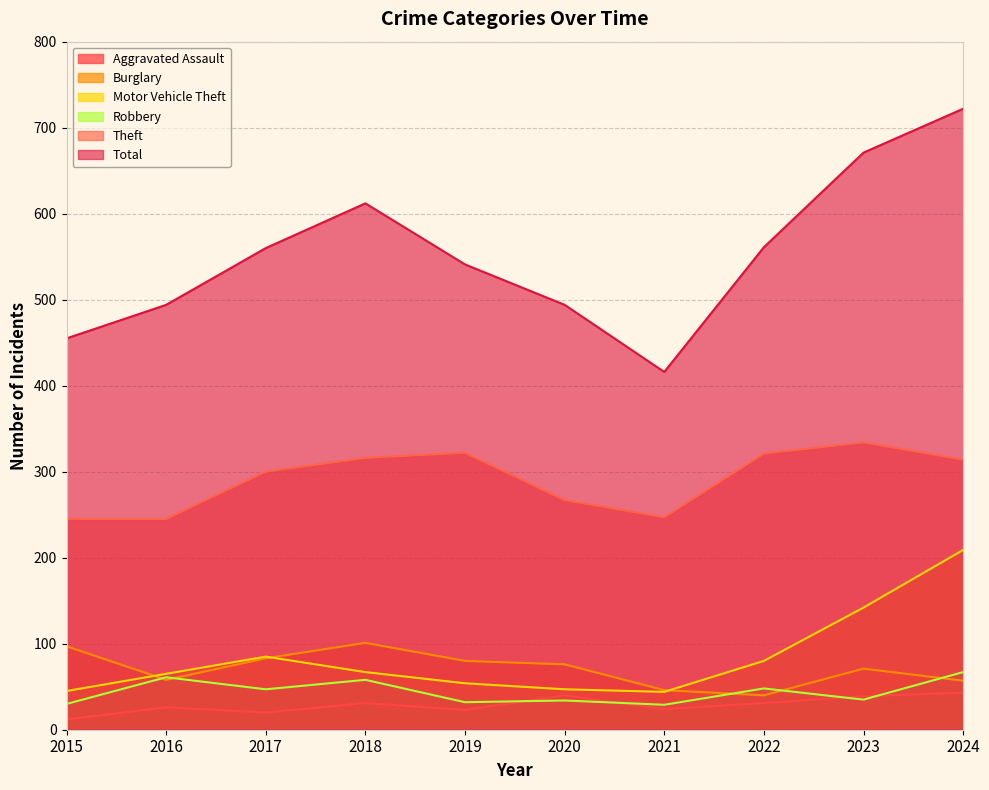

True or false: Burglary and Theft cross at least once.

False